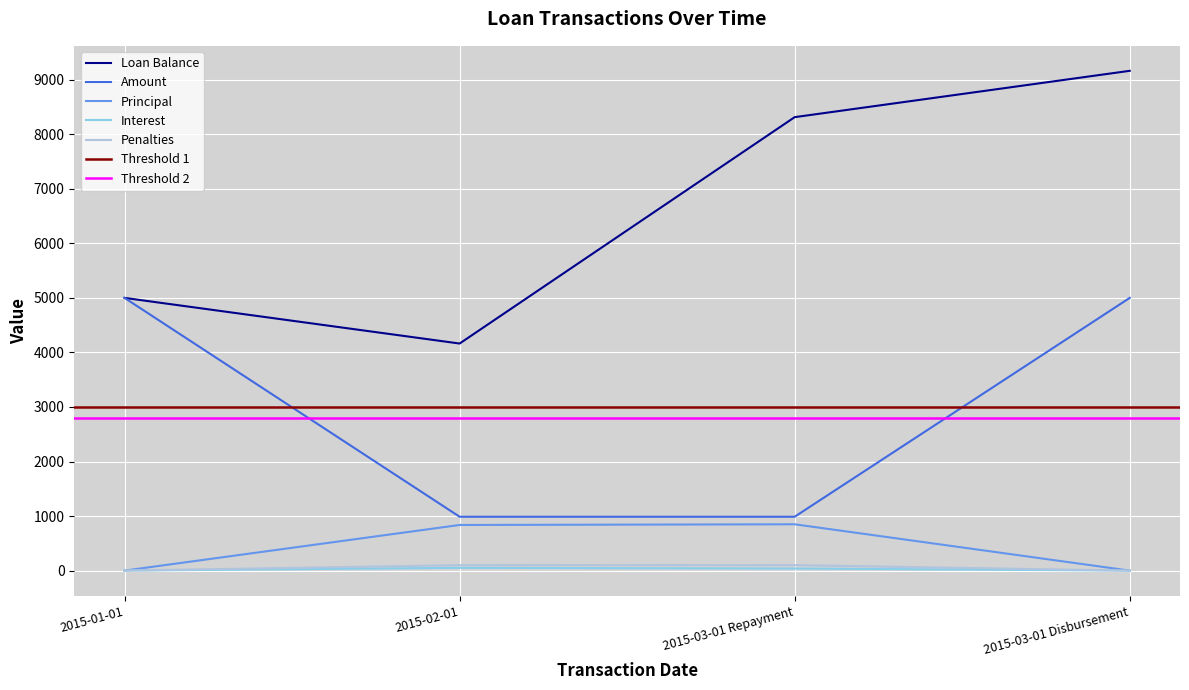

Rank the categories by Interest value from highest to lowest.

2015-02-01, 2015-03-01 Repayment, 2015-01-01, 2015-03-01 Disbursement